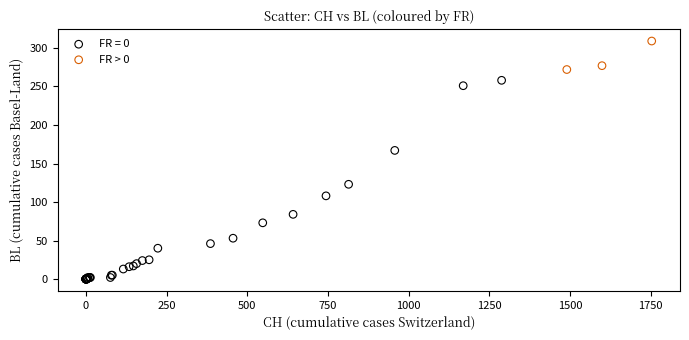

Which series reaches the maximum Y coordinate?

FR > 0